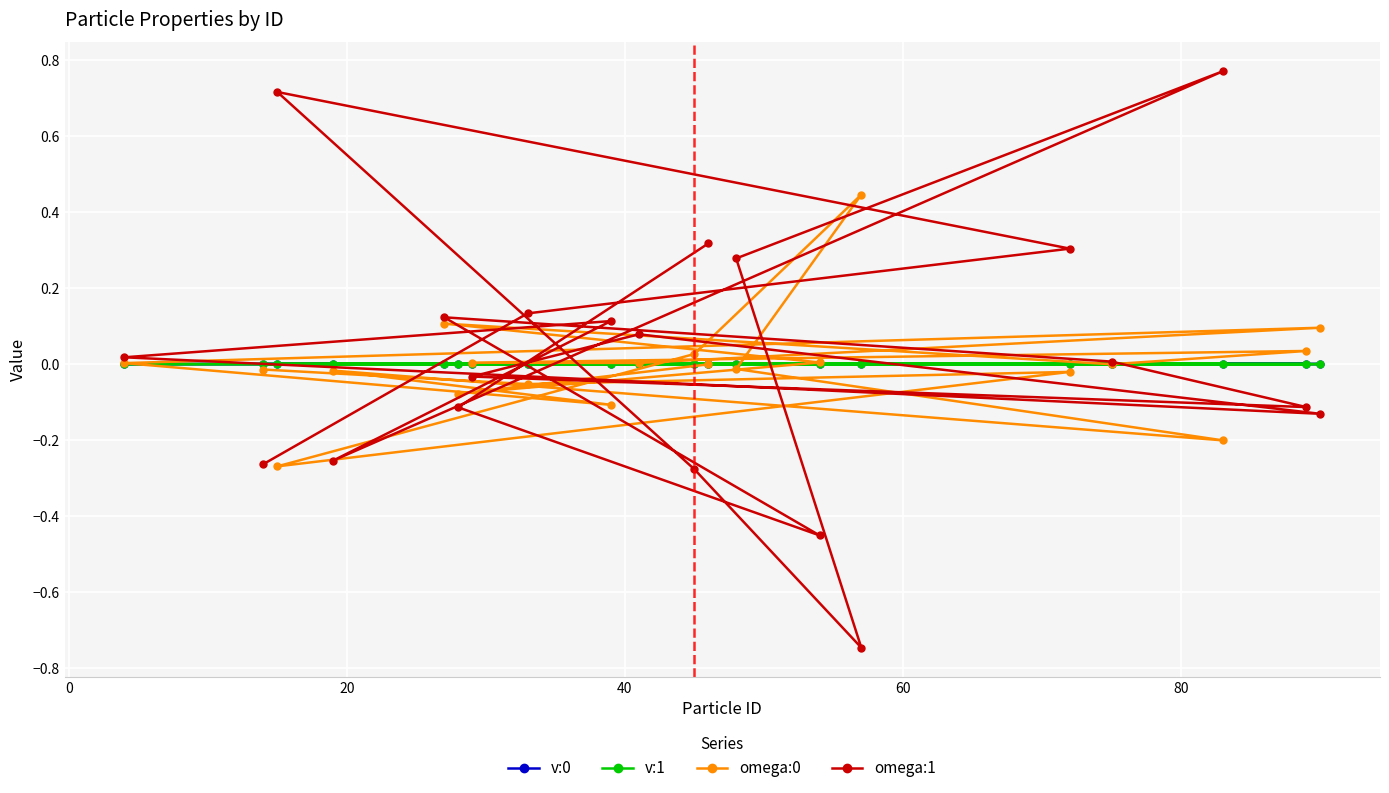

Which series has the widest spread of values?

omega:1